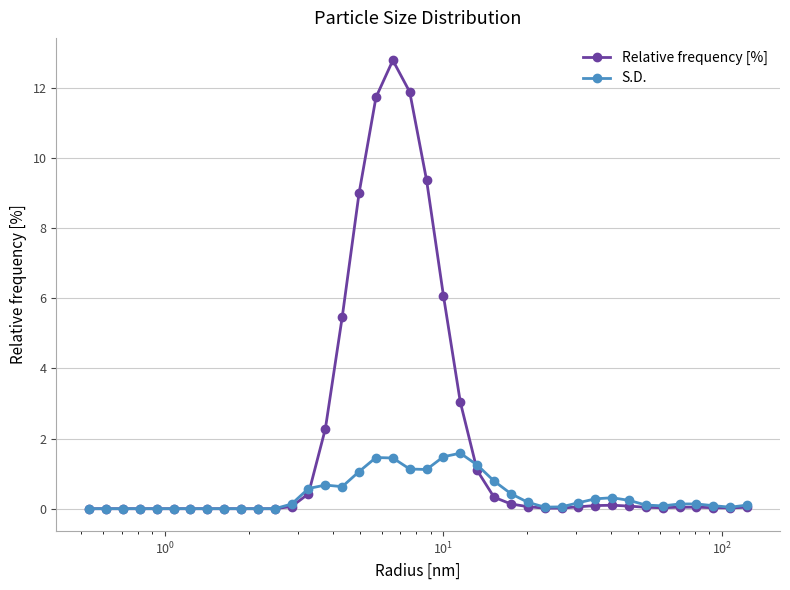

Rank the series by their average value, from lowest to highest.

S.D., Relative frequency [%]